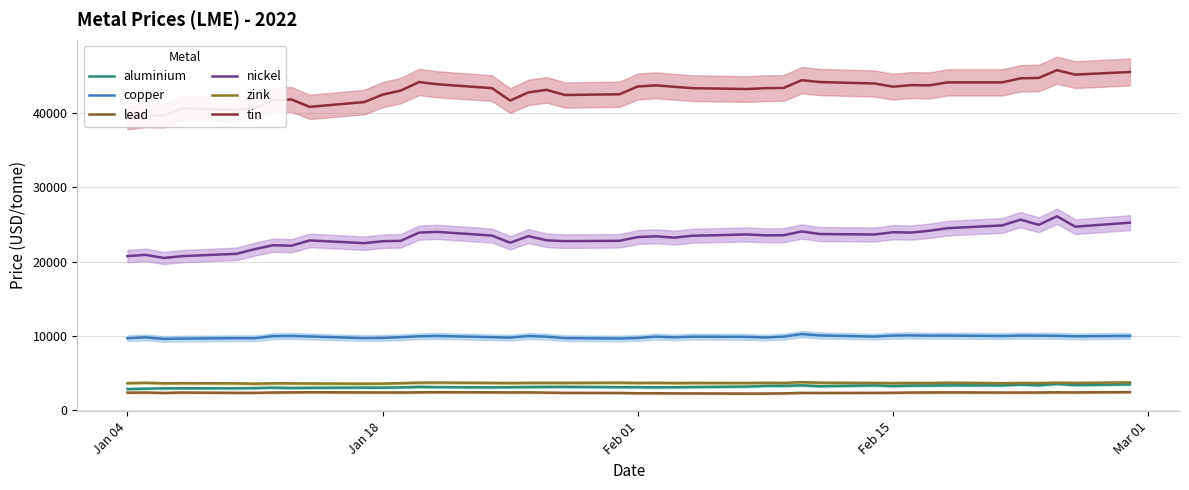

In copper, how many points are higher than both neighbors (excluding endpoints)?

11